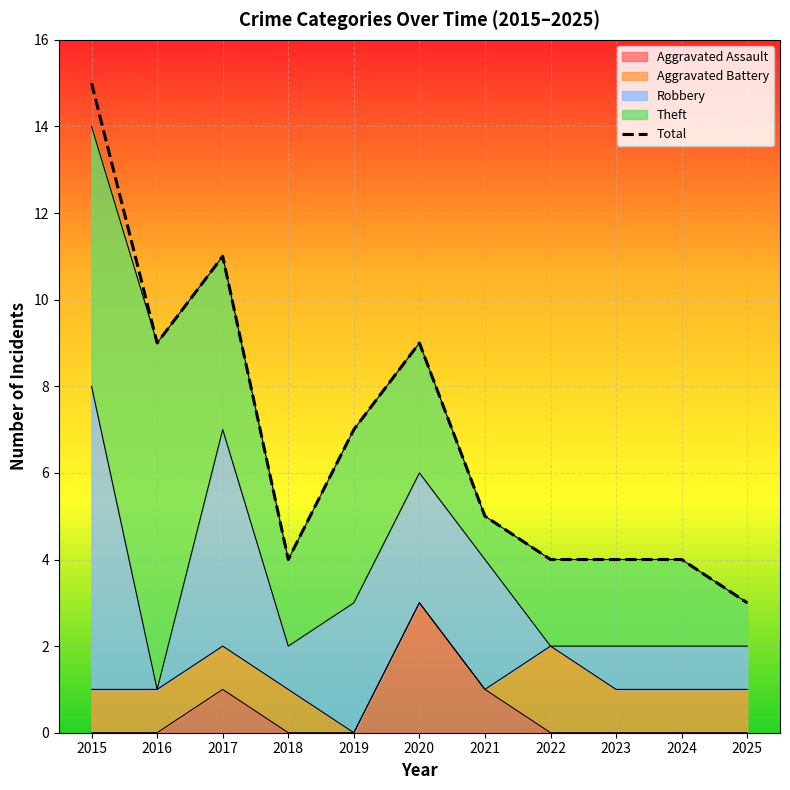

What is the sum of all values?

75